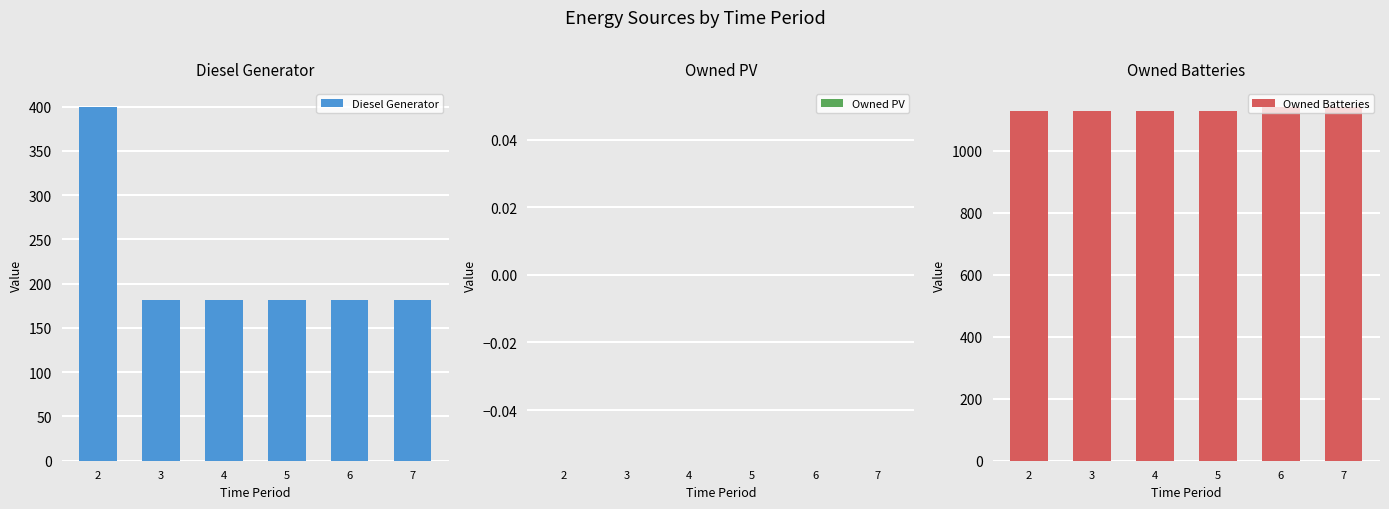

The value of Owned Batteries at 5 is 745.2. True or false?

False